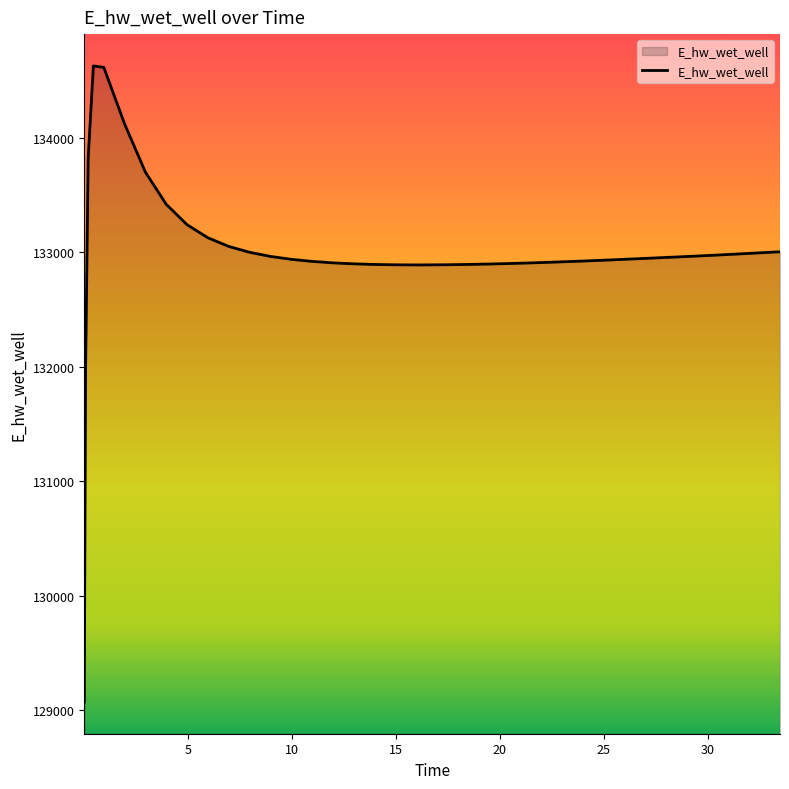

What is the greatest value displayed?

134628.0